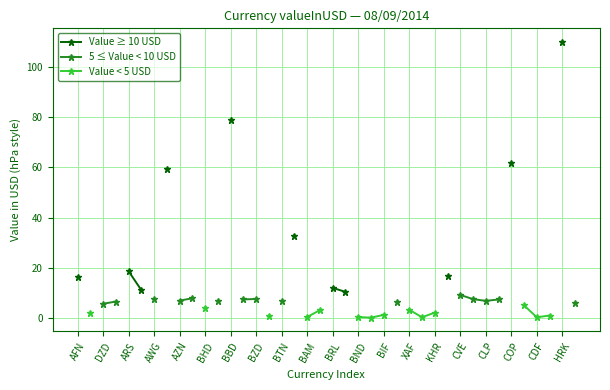

How many data points in Value ≥ 10 USD are above 10?

11